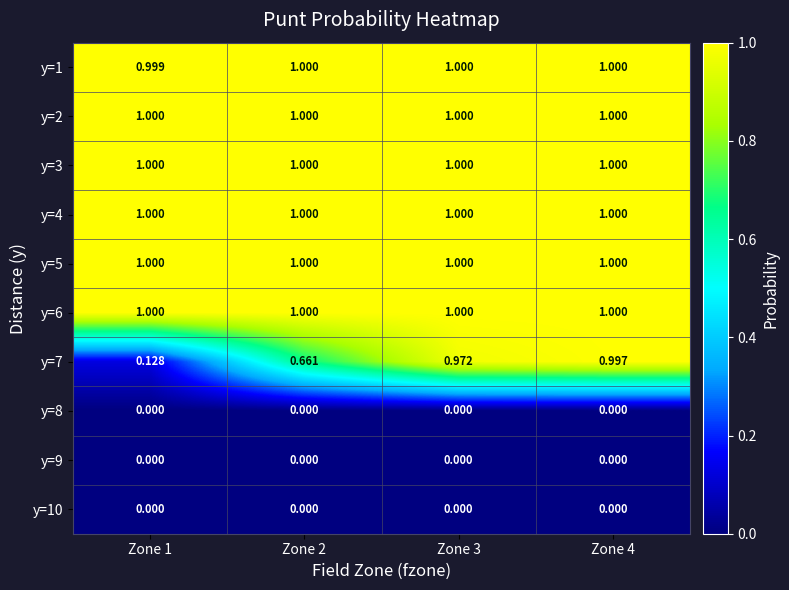

How many series are shown in this chart?

10